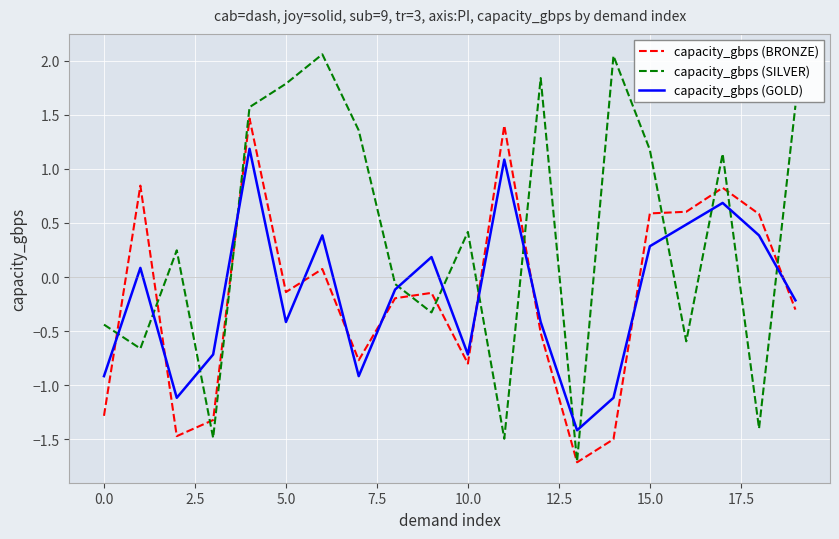

How many times do capacity_gbps (BRONZE) and capacity_gbps (GOLD) cross each other?

10